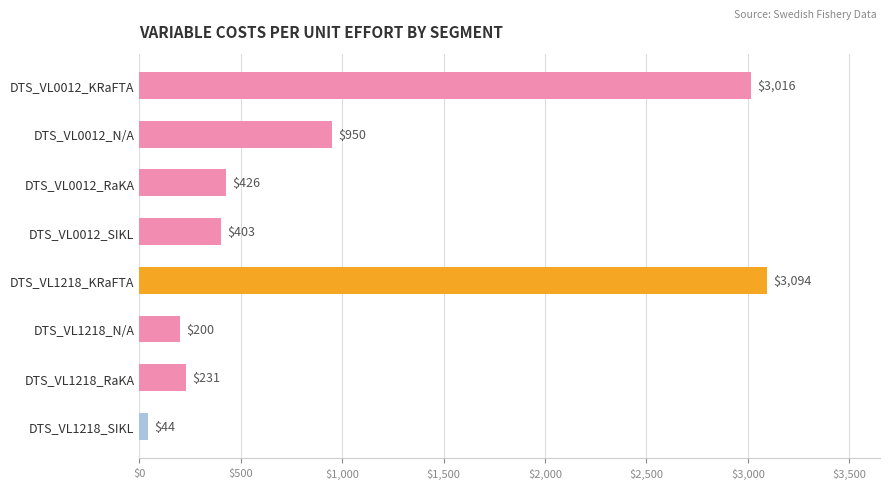

Between DTS_VL1218_RaKA and DTS_VL0012_KRaFTA, which is larger?

DTS_VL0012_KRaFTA